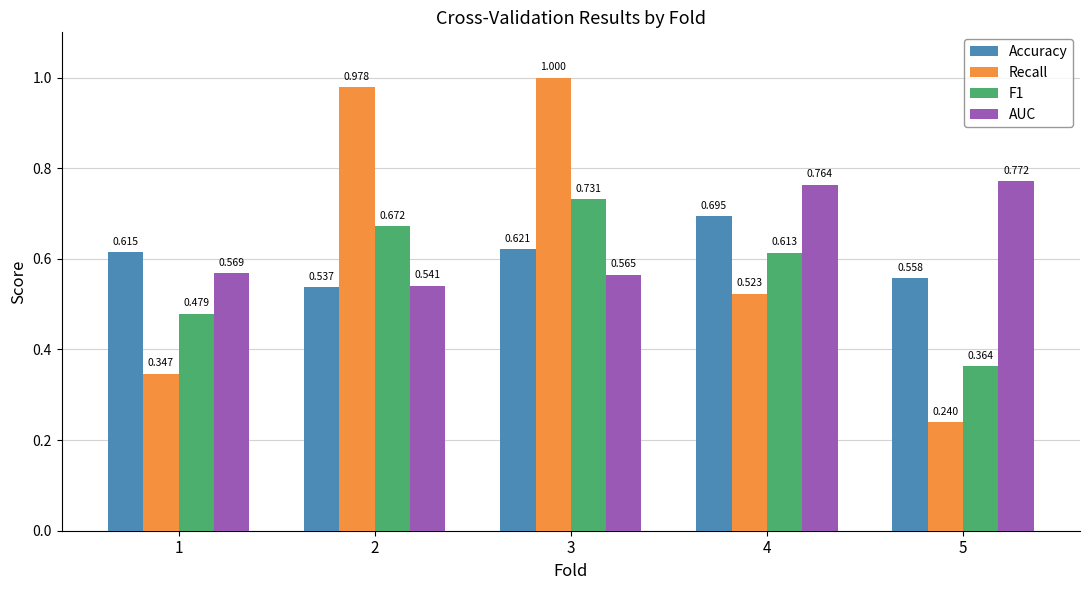

Rank the series at 1 from highest to lowest value.

Accuracy, AUC, F1, Recall